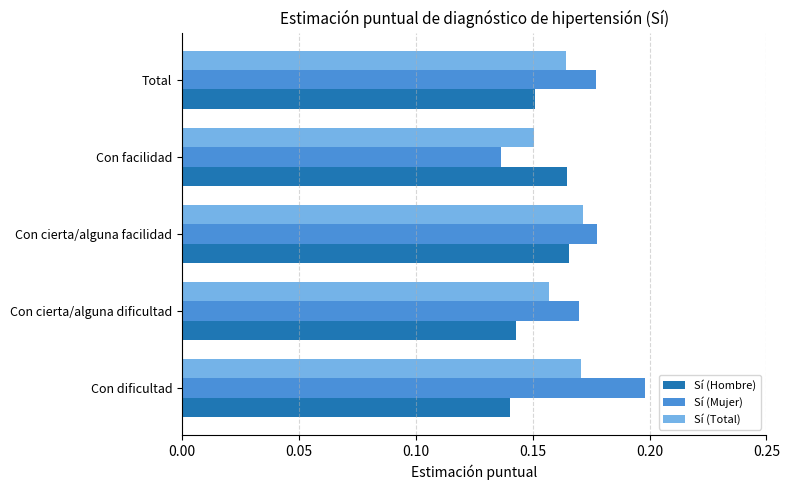

What are all the series names shown in the legend?

Sí (Hombre), Sí (Mujer), Sí (Total)